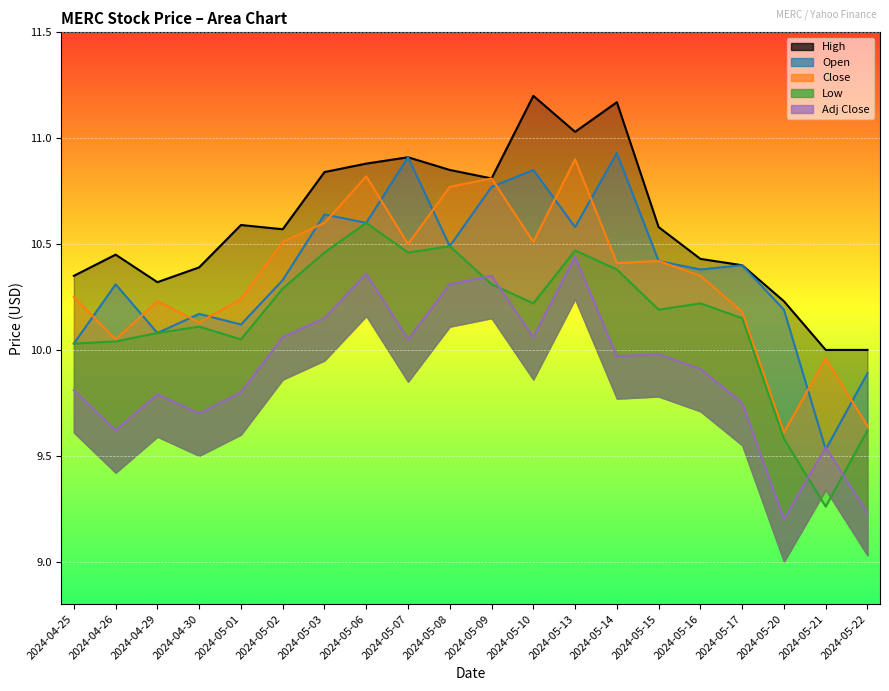

At which label does Close reach its peak?

2024-05-13